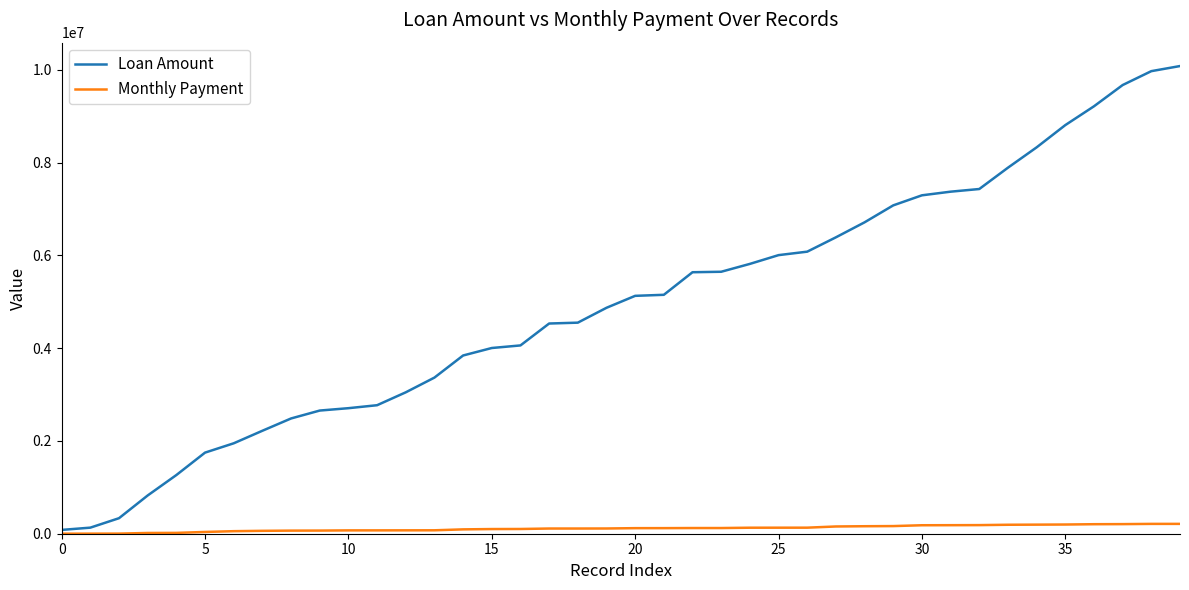

List the series in order of their peak value, lowest first.

Monthly Payment, Loan Amount